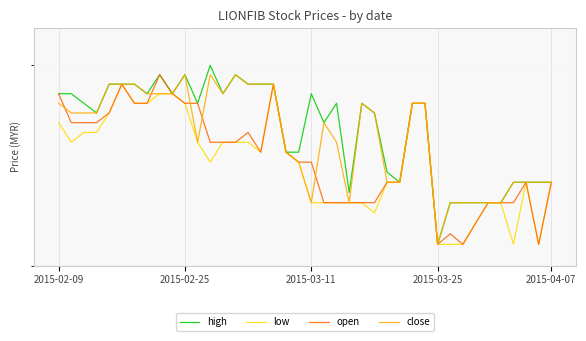

Count the number of data series in this chart.

4